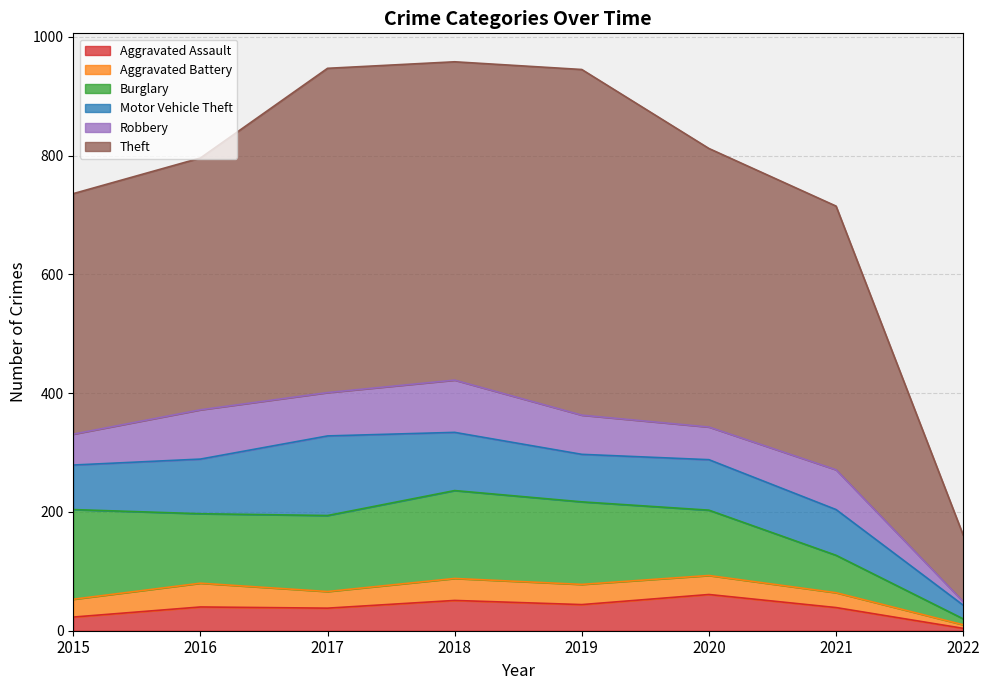

Count the number of data series in this chart.

6